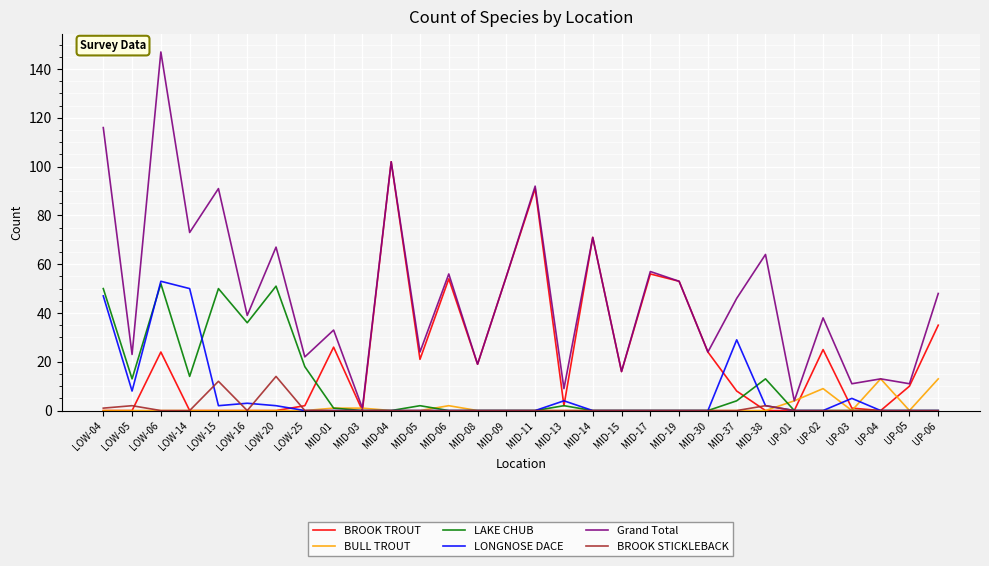

Where is the first local minimum for LONGNOSE DACE?

LOW-05